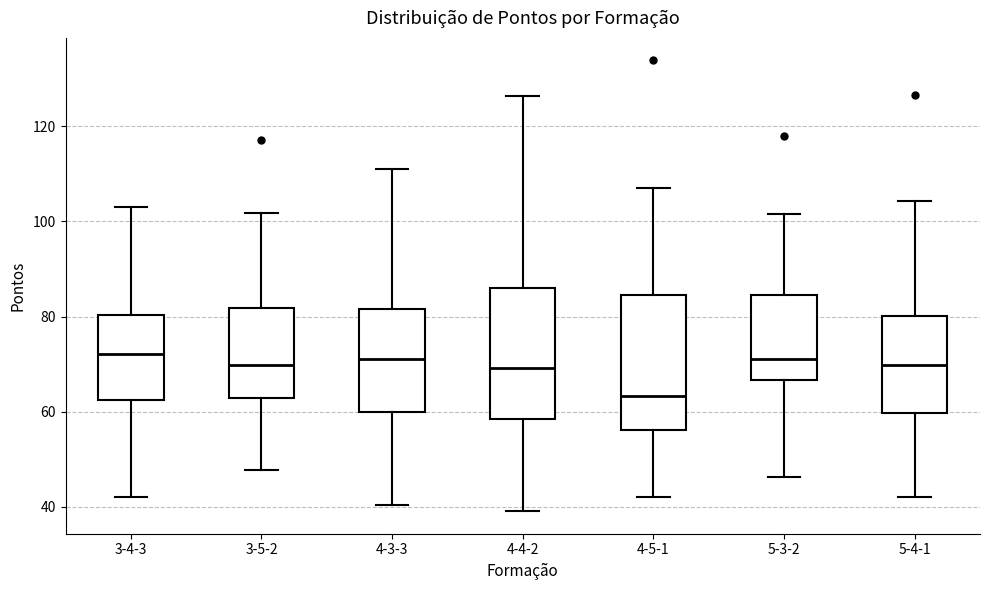

Where does the lower whisker of the box for 3-5-2 end on the y-axis? The values are not printed on the chart, so give them approximately, as read against the axis.

48